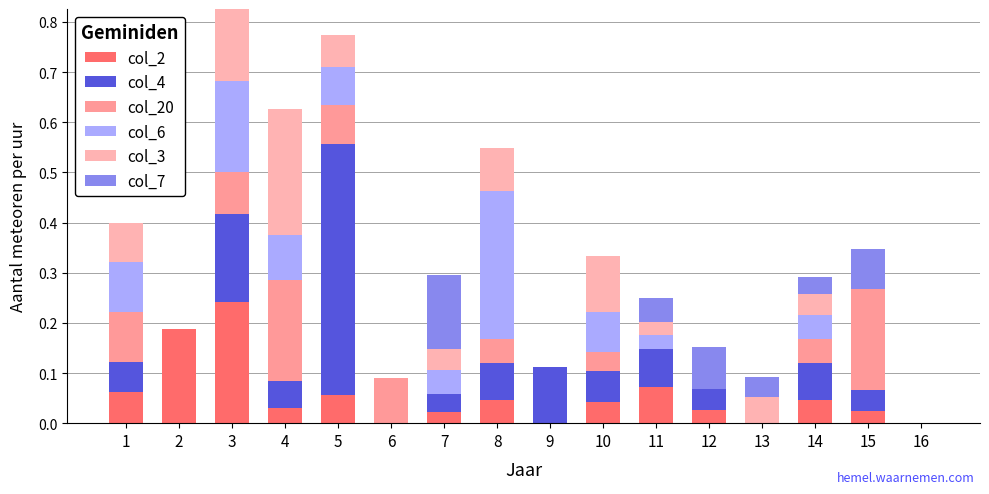

Which series has the largest total across all categories?

col_4